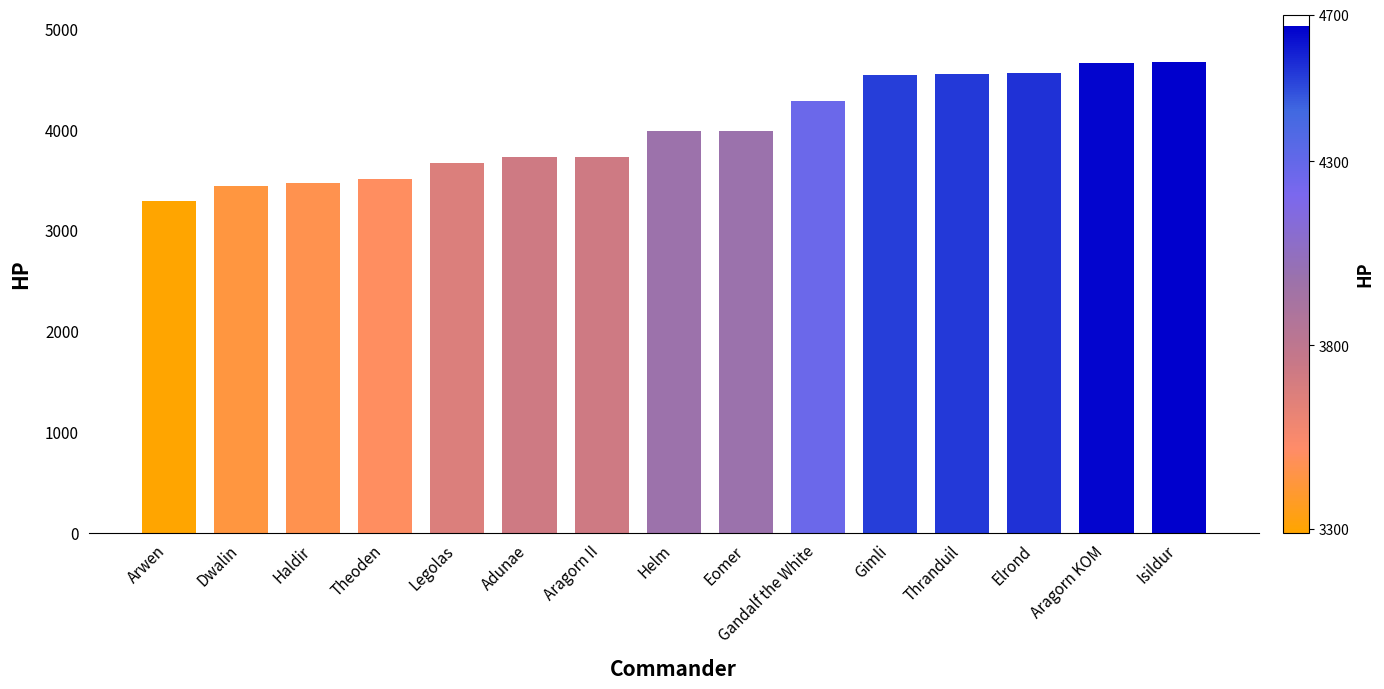

Approximately how many times larger is the value at Theoden compared to Elrond?

0.8